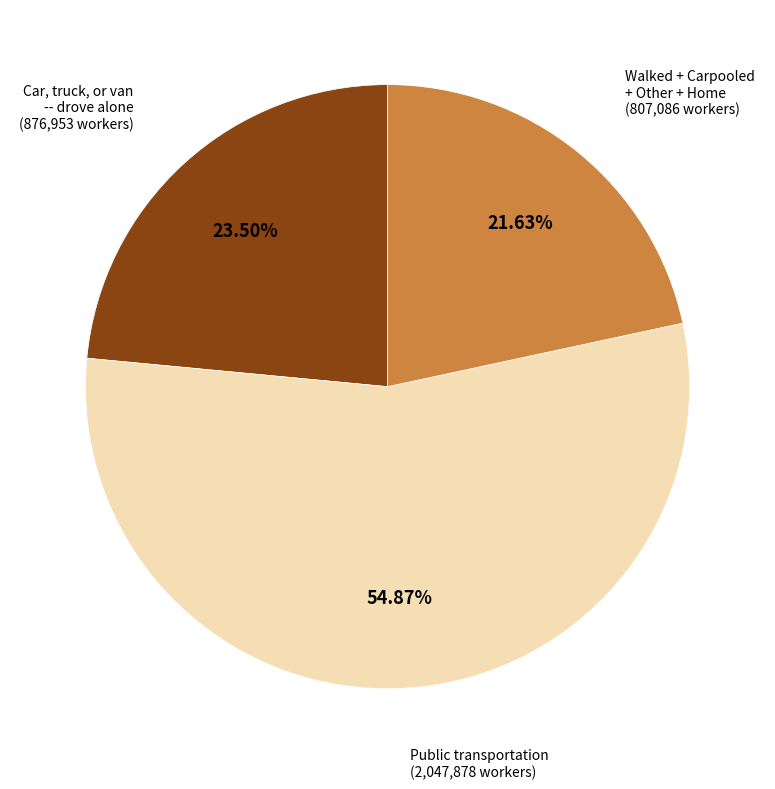

How many segments does this pie chart have?

3